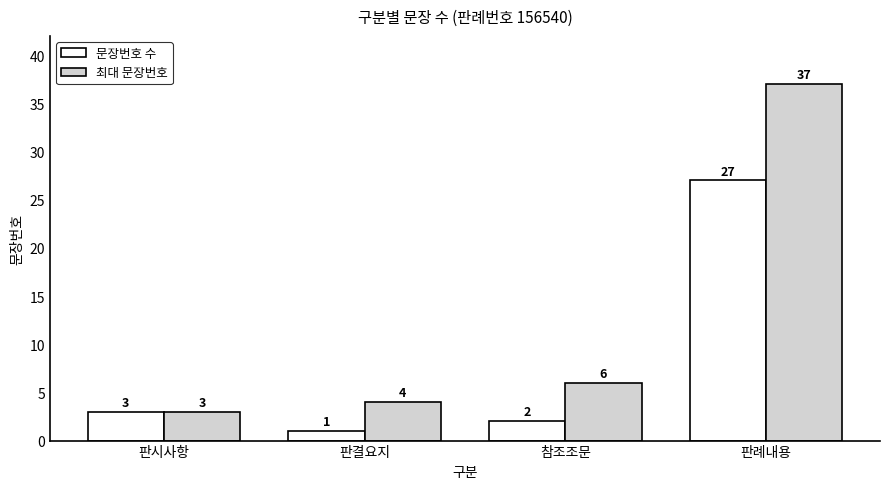

Reading left to right, what are all the values shown in this chart?

문장번호 수: 3	1	2	27
최대 문장번호: 3	4	6	37